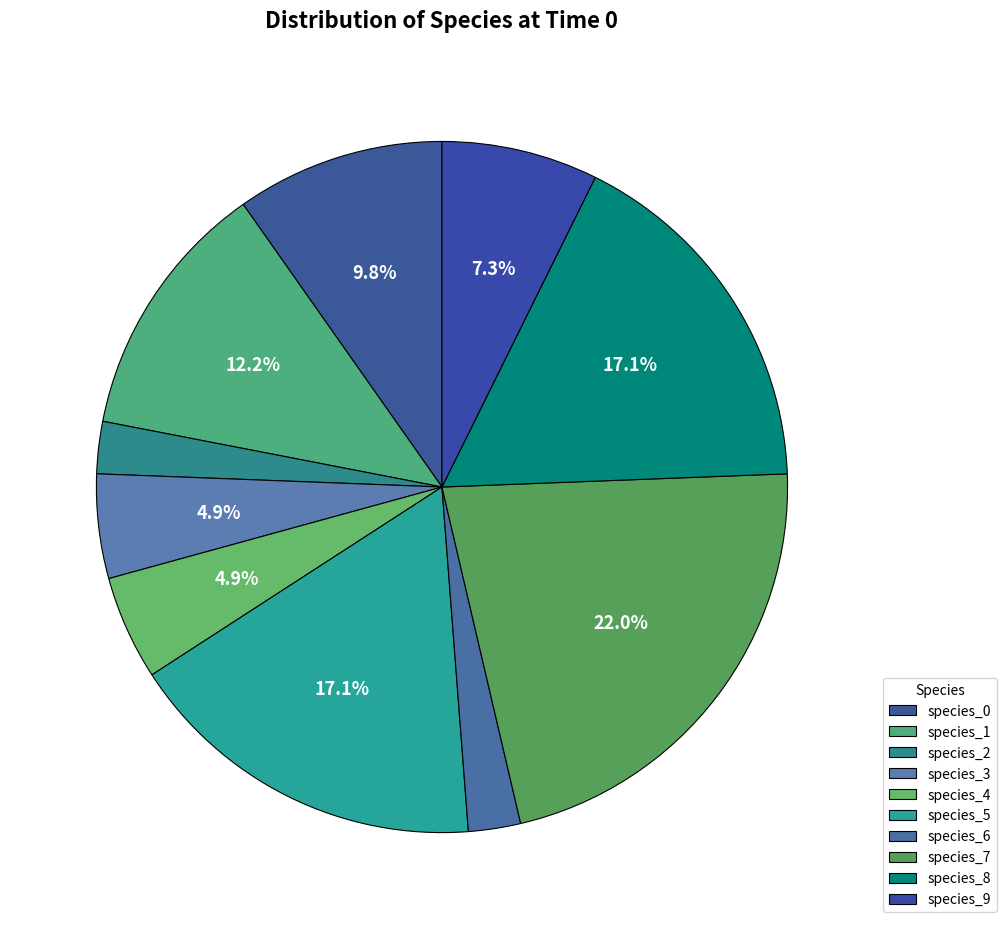

Which slice is the largest?

species_7